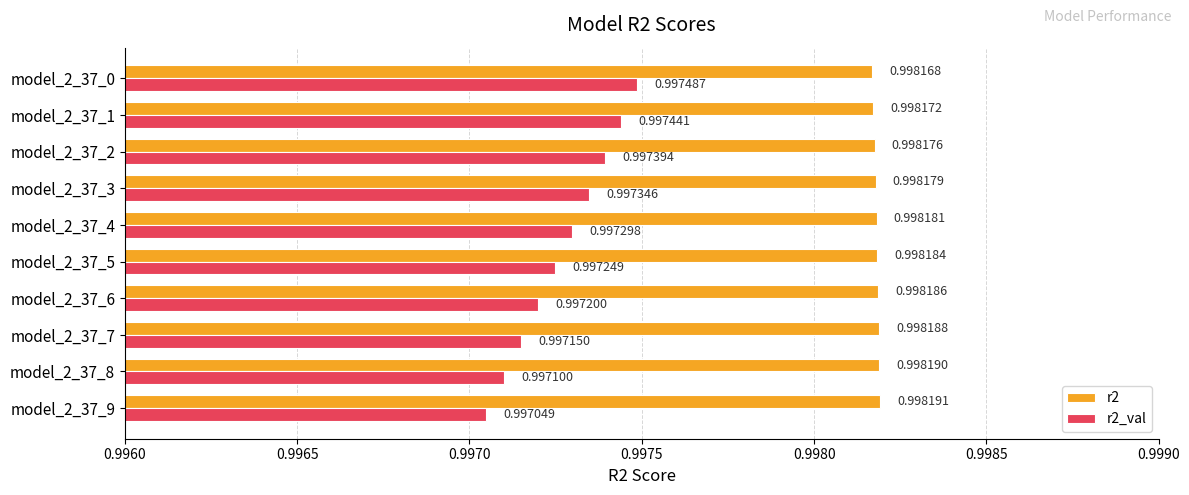

List the series in order of their overall mean, highest first.

r2, r2_val